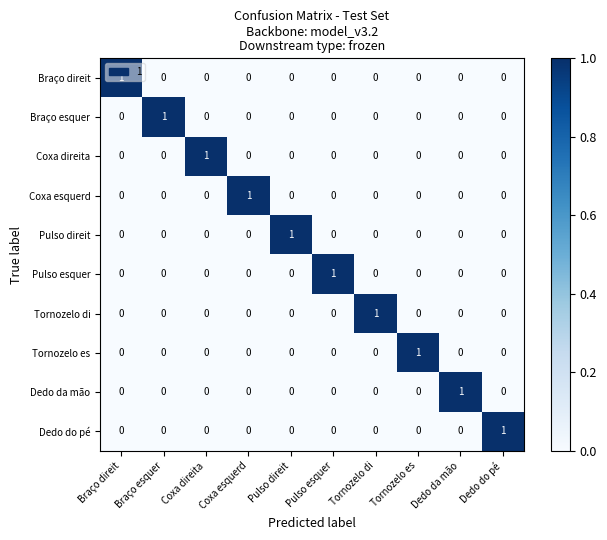

The Braço esquer series shows 0 at Tornozelo di. True or false?

True